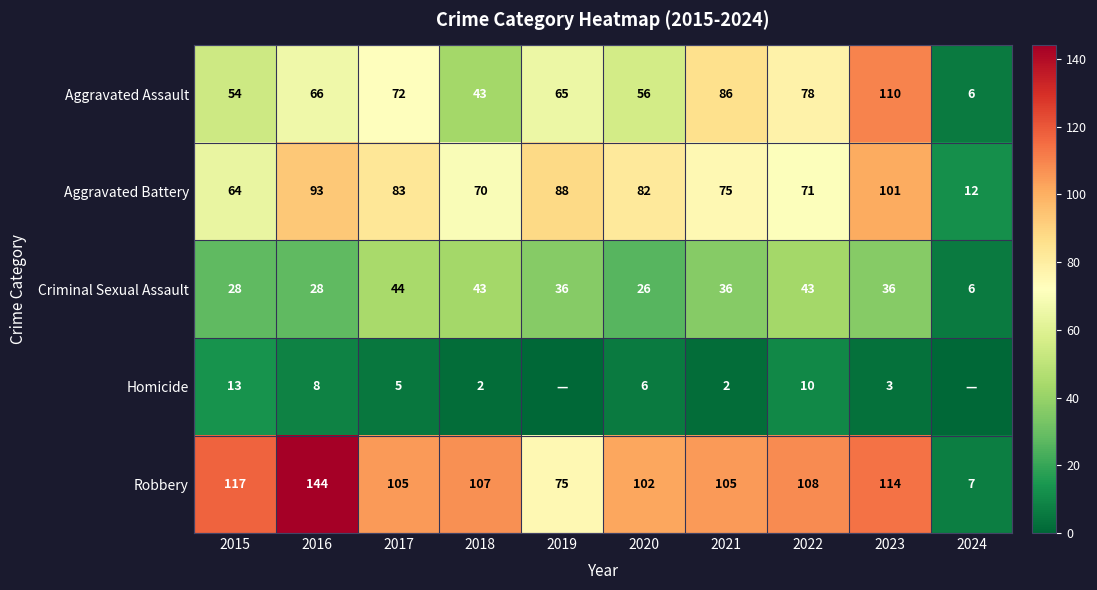

What is the approximate value of Criminal Sexual Assault at 2015?

28